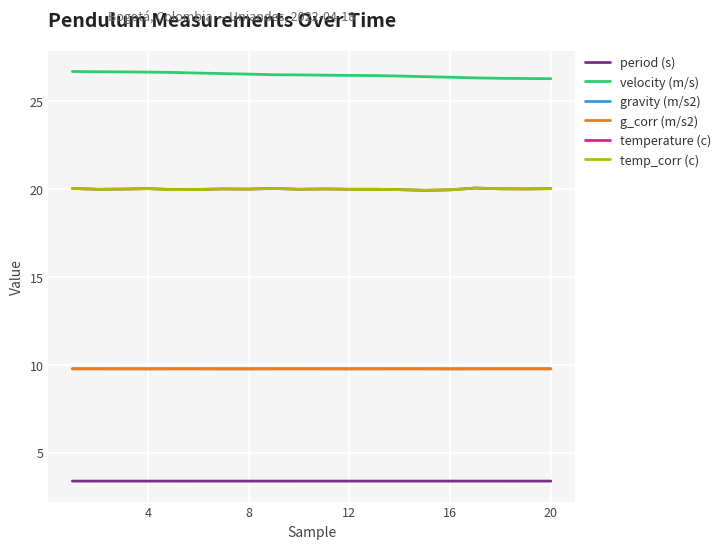

Where is the first local maximum for gravity (m/s2)?

4